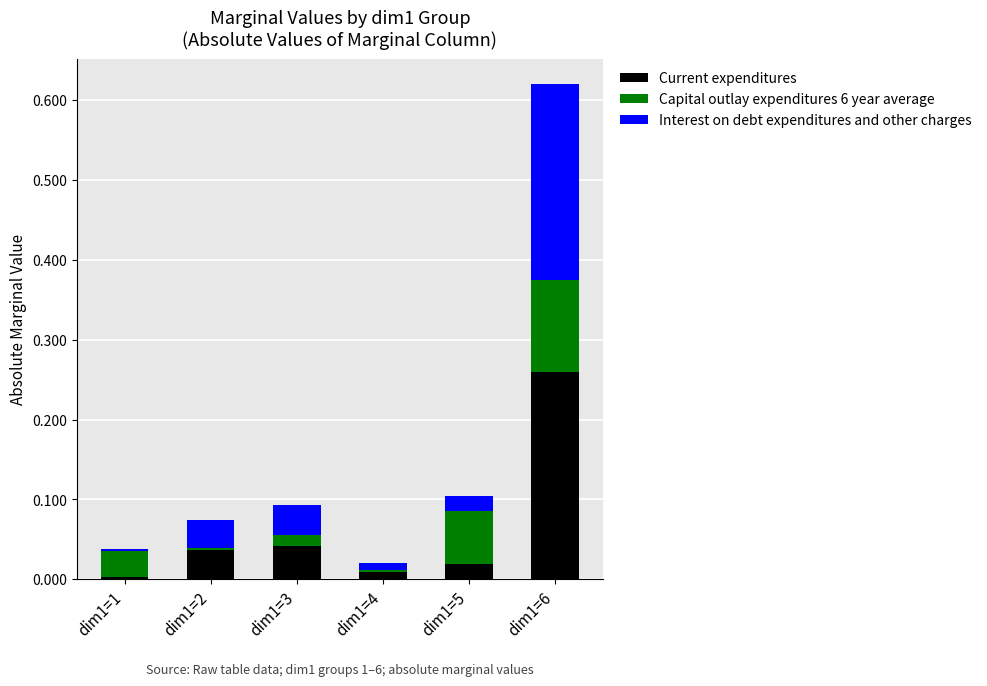

Which category has the highest value in the Current expenditures series?

dim1=6